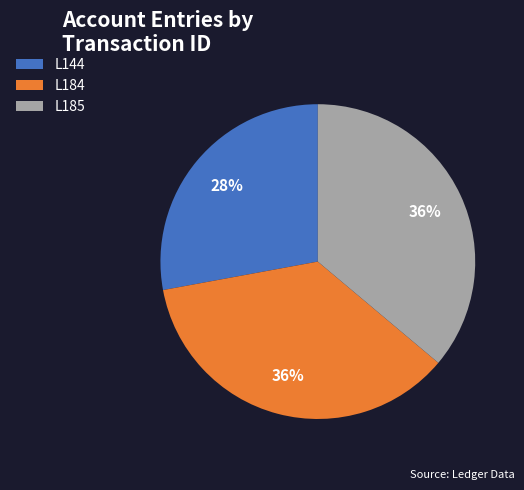

What percentage is the L185 slice, to the nearest percent?

36%